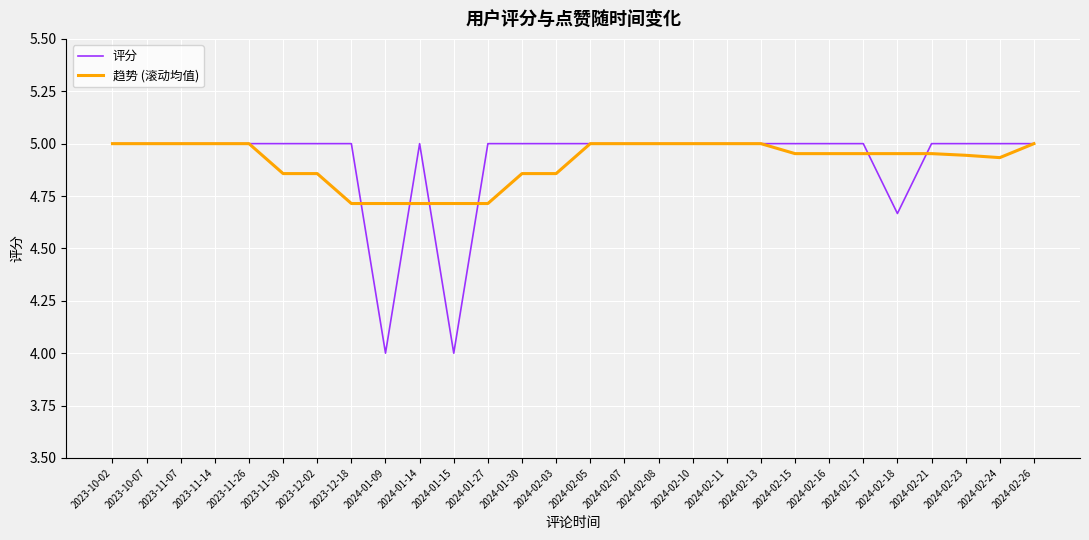

What is the lowest value of the 评分 series?

4.0